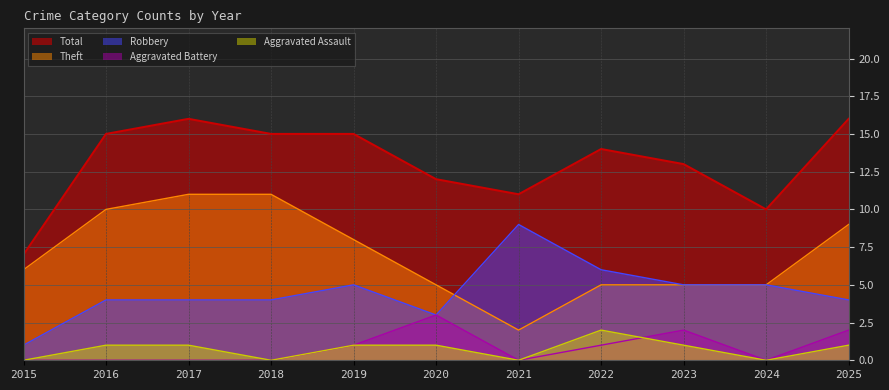

Reading left to right, transcribe all the data shown in this chart.

Total: 2015=7	2016=15	2017=16	2018=15	2019=15	2020=12	2021=11	2022=14	2023=13	2024=10	2025=16
Theft: 2015=6	2016=10	2017=11	2018=11	2019=8	2020=5	2021=2	2022=5	2023=5	2024=5	2025=9
Robbery: 2015=1	2016=4	2017=4	2018=4	2019=5	2020=3	2021=9	2022=6	2023=5	2024=5	2025=4
Aggravated Battery: 2015=0	2016=0	2017=0	2018=0	2019=1	2020=3	2021=0	2022=1	2023=2	2024=0	2025=2
Aggravated Assault: 2015=0	2016=1	2017=1	2018=0	2019=1	2020=1	2021=0	2022=2	2023=1	2024=0	2025=1